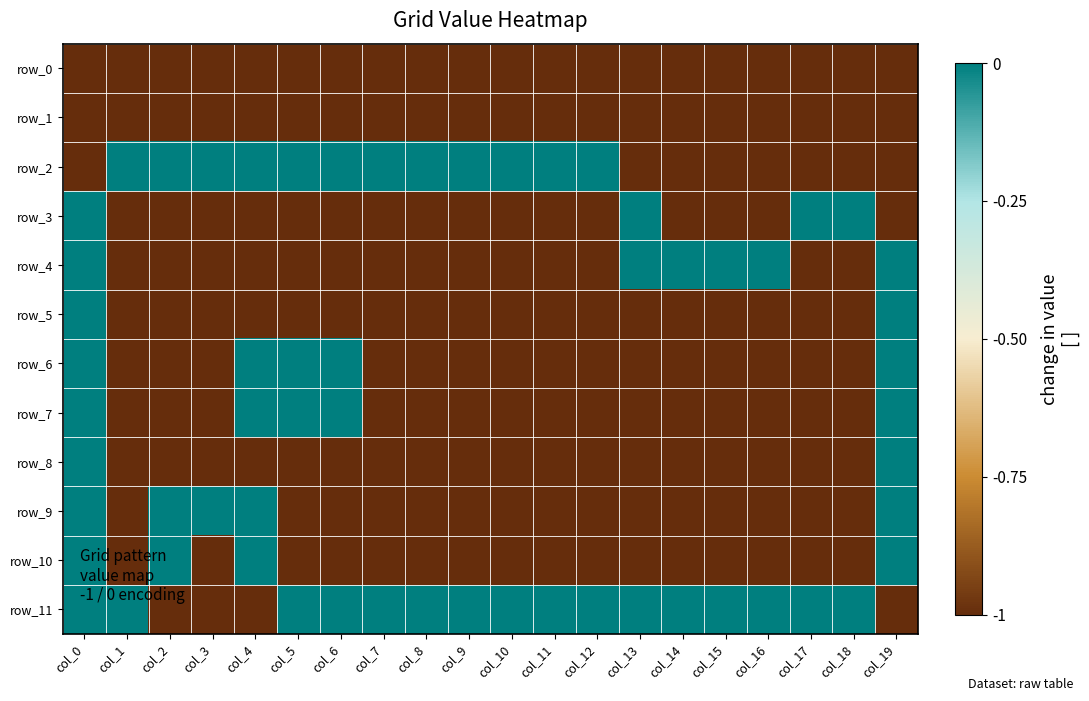

What is the sum of all row_7 values?

-15